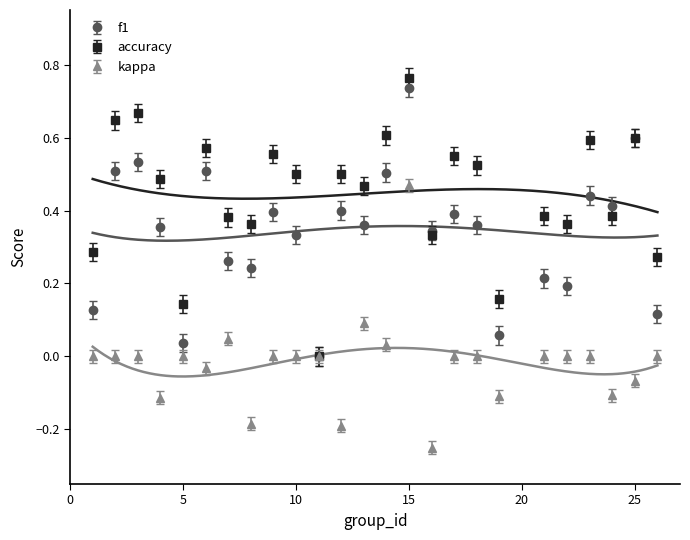

List the series in order of their peak value, lowest first.

kappa, f1, accuracy